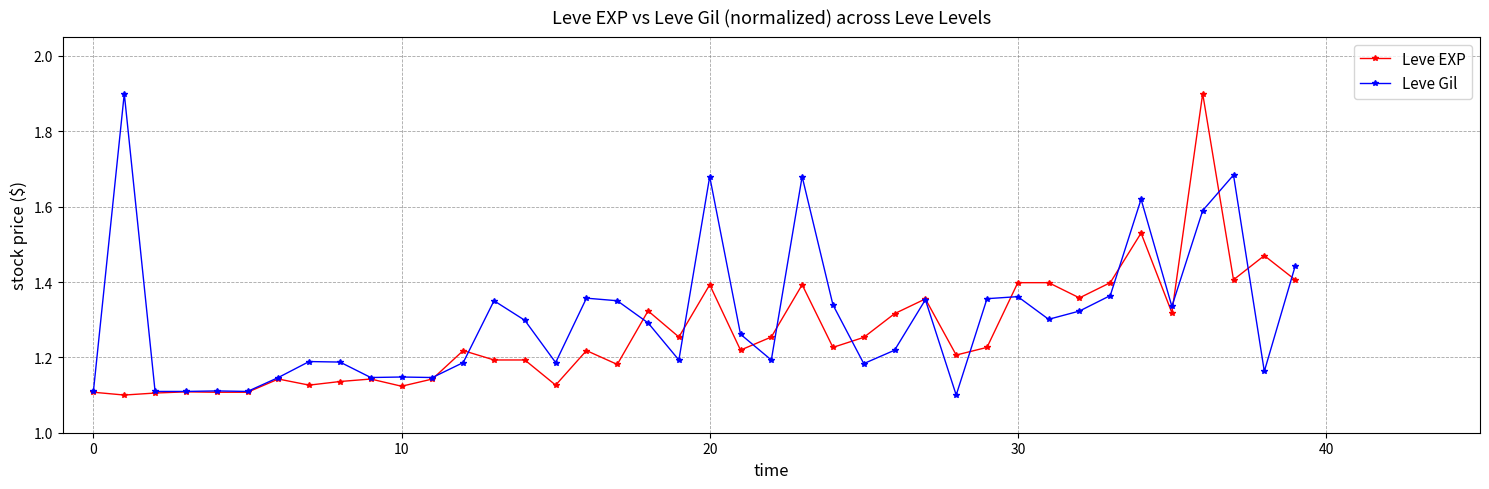

Count the Leve Gil values in the range 1 to 2.

40